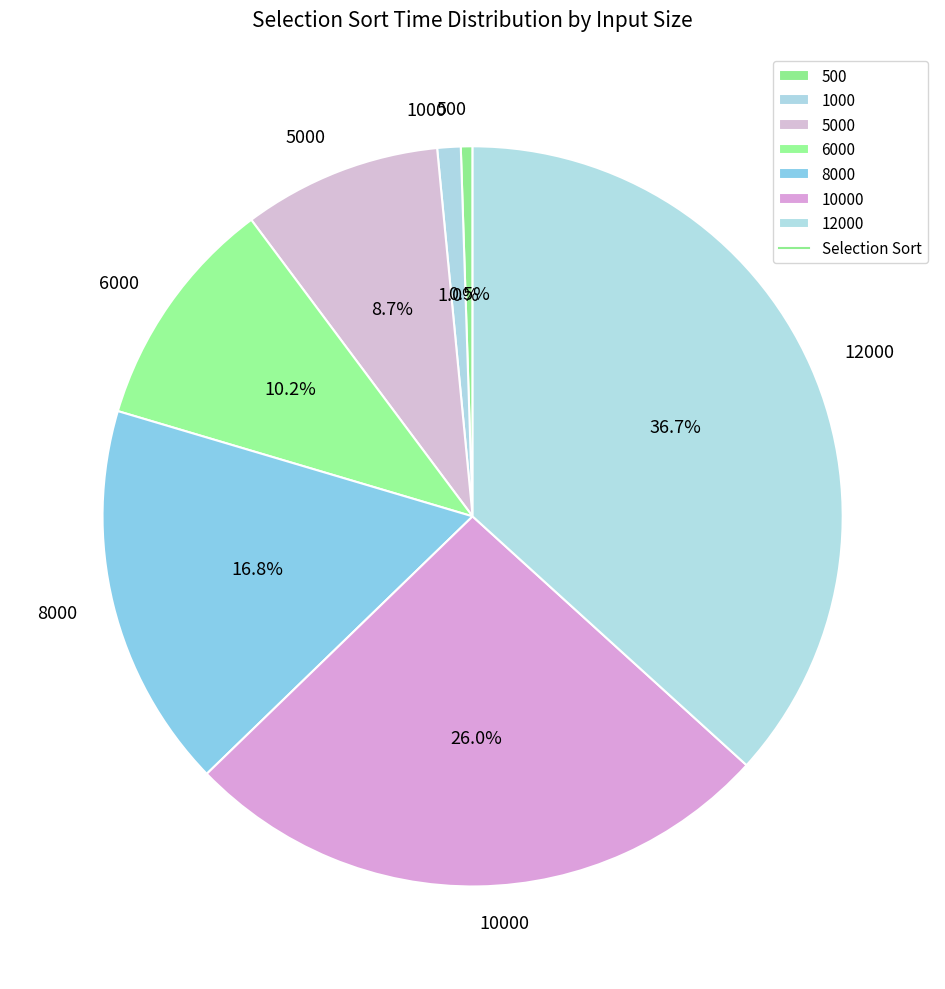

Which has a higher value, 8000 or 6000?

8000